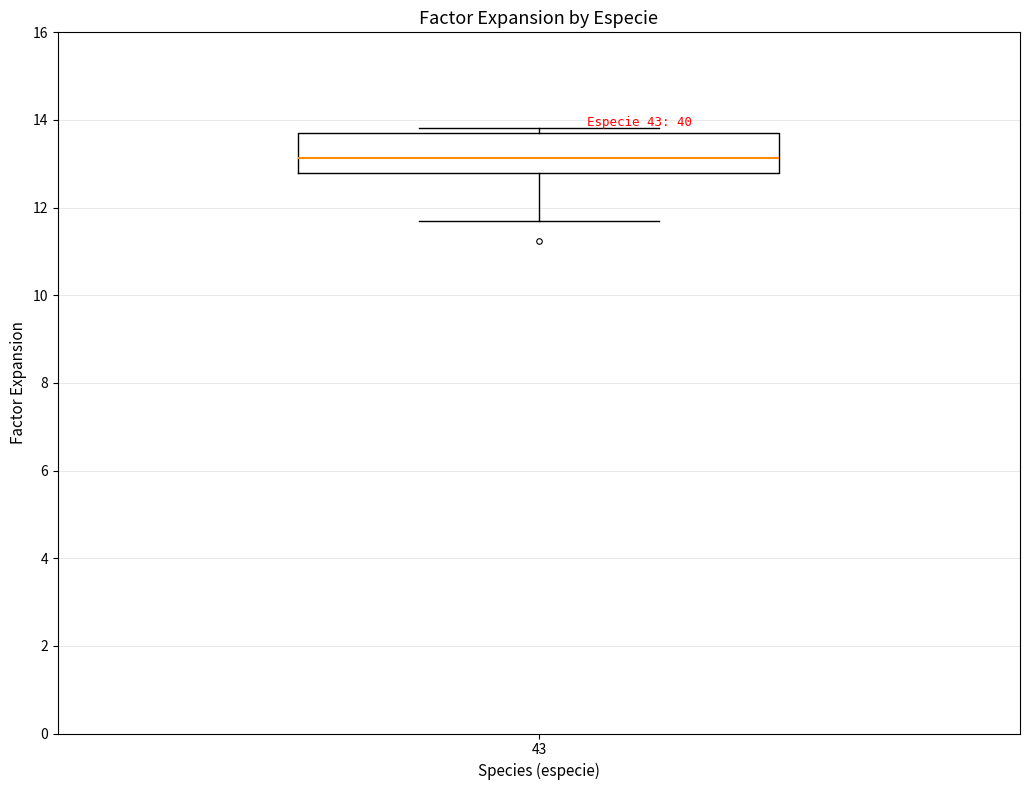

Where is the upper edge of the box at x = 43 on the y-axis? The values are not printed on the chart, so give them approximately, as read against the axis.

13.8